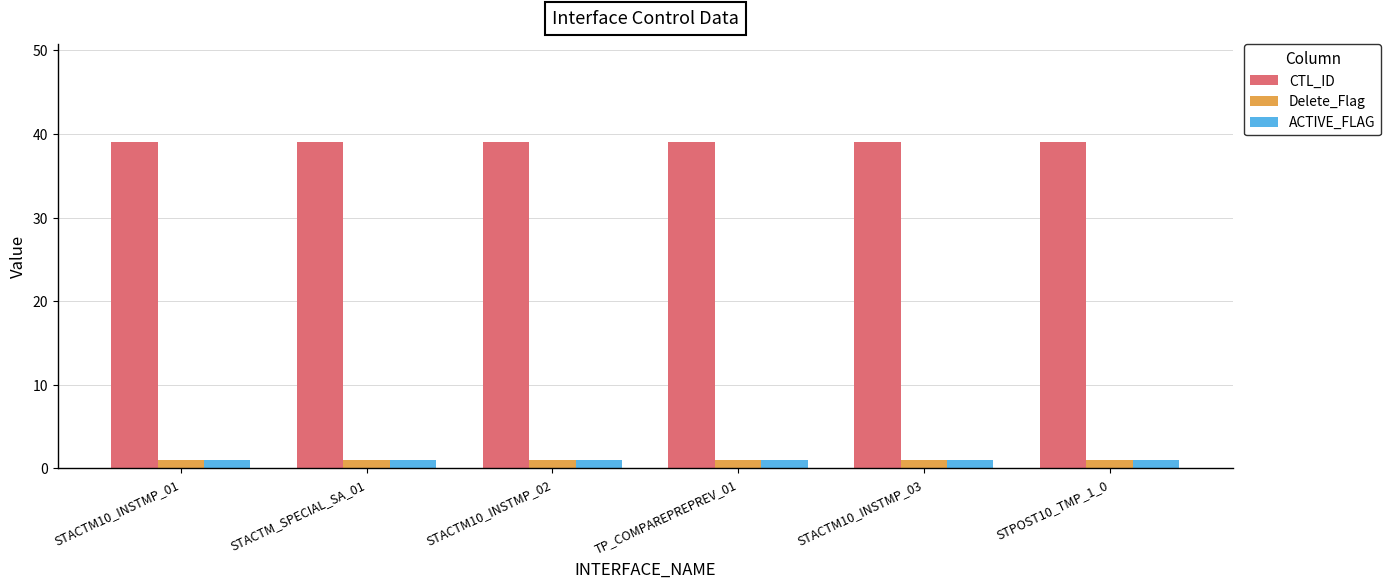

At how many categories does at least one series exceed 11?

6